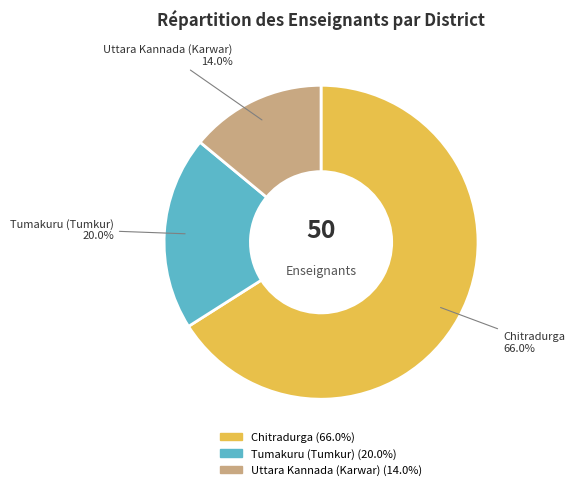

To the nearest percent, what is the average slice percentage?

33%